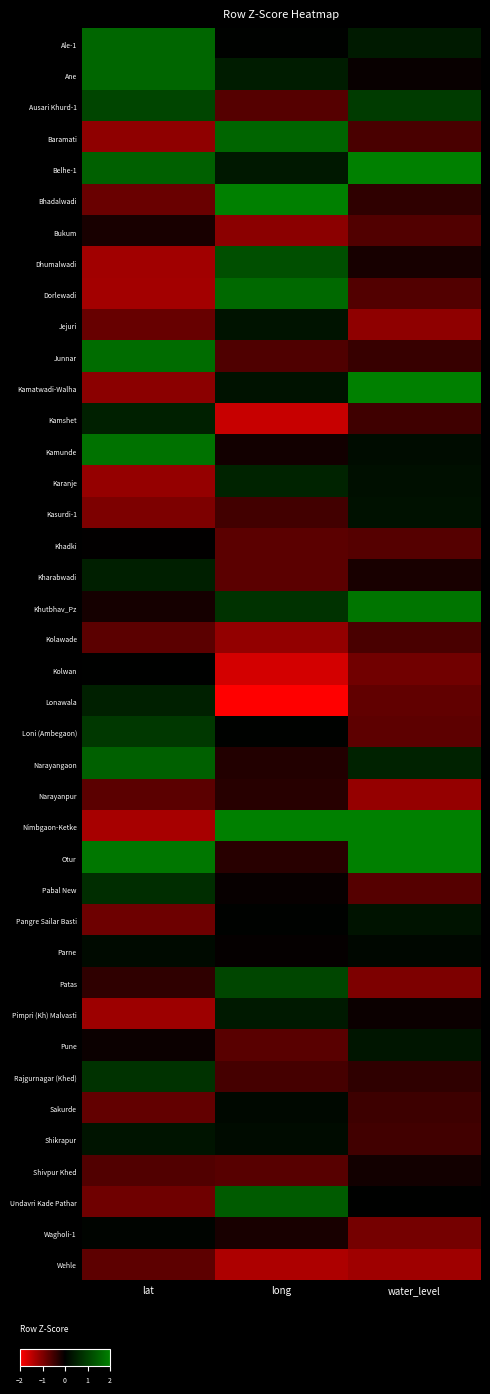

Which category has the highest value across all series?

water_level